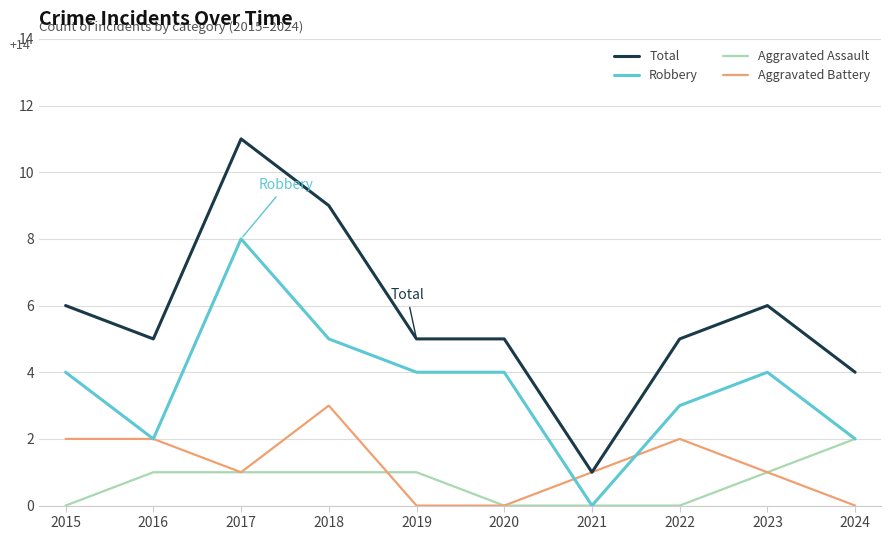

List the series in order of their peak value, lowest first.

Aggravated Assault, Aggravated Battery, Robbery, Total